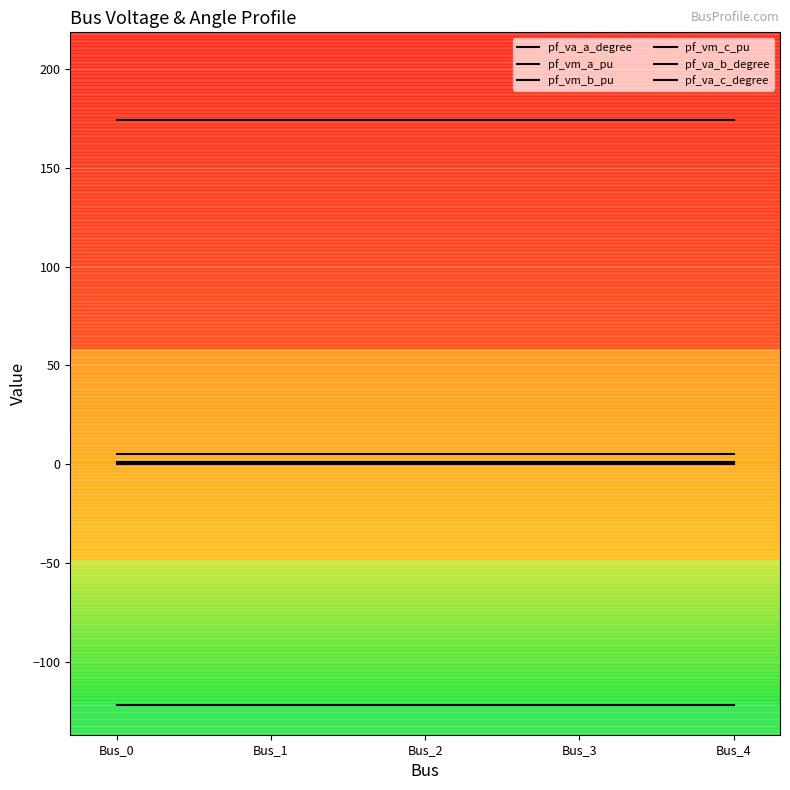

List the labels in order of pf_va_a_degree value, largest first.

Bus_3, Bus_4, Bus_2, Bus_0, Bus_1